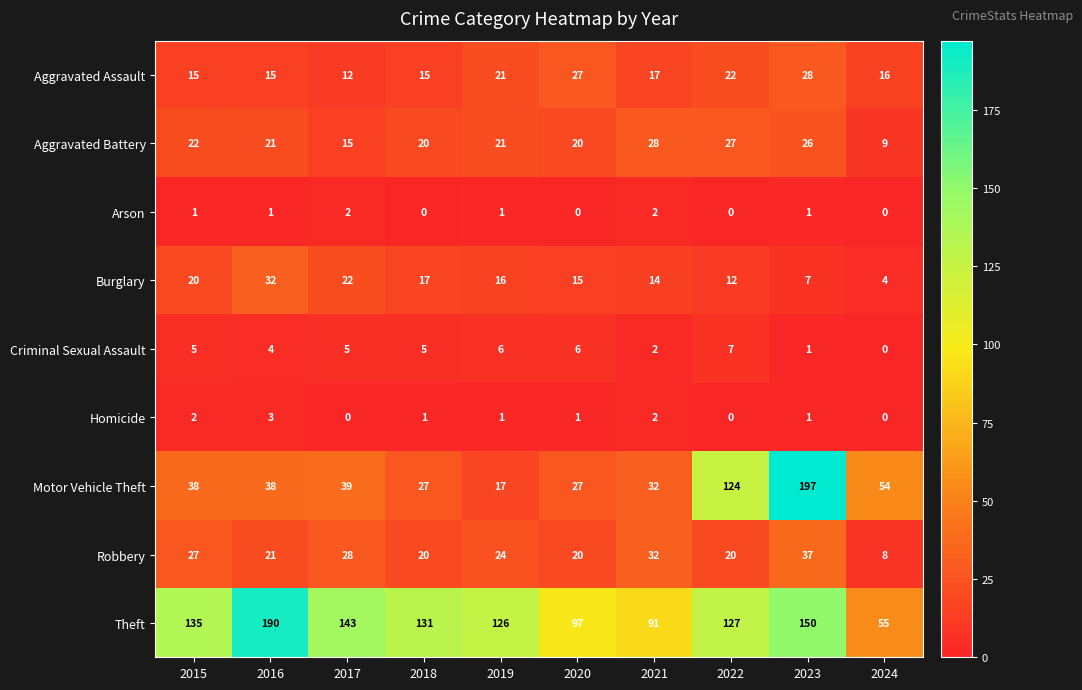

What is the approximate value of Burglary at 2020?

15